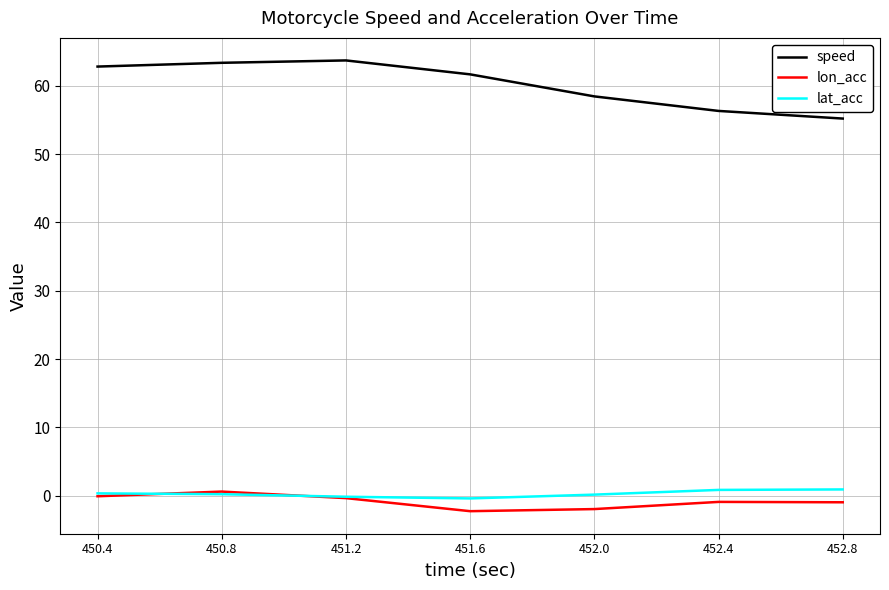

True or false: lon_acc and speed cross at least once.

False